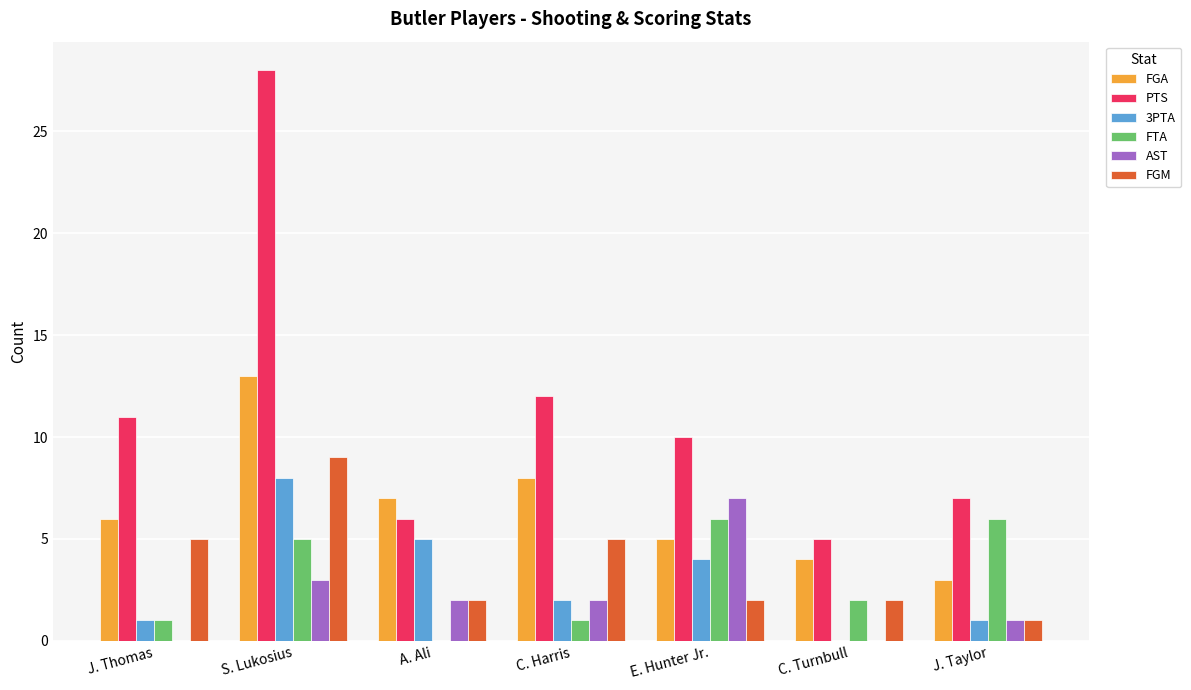

What is the total value across all series at C. Harris?

30